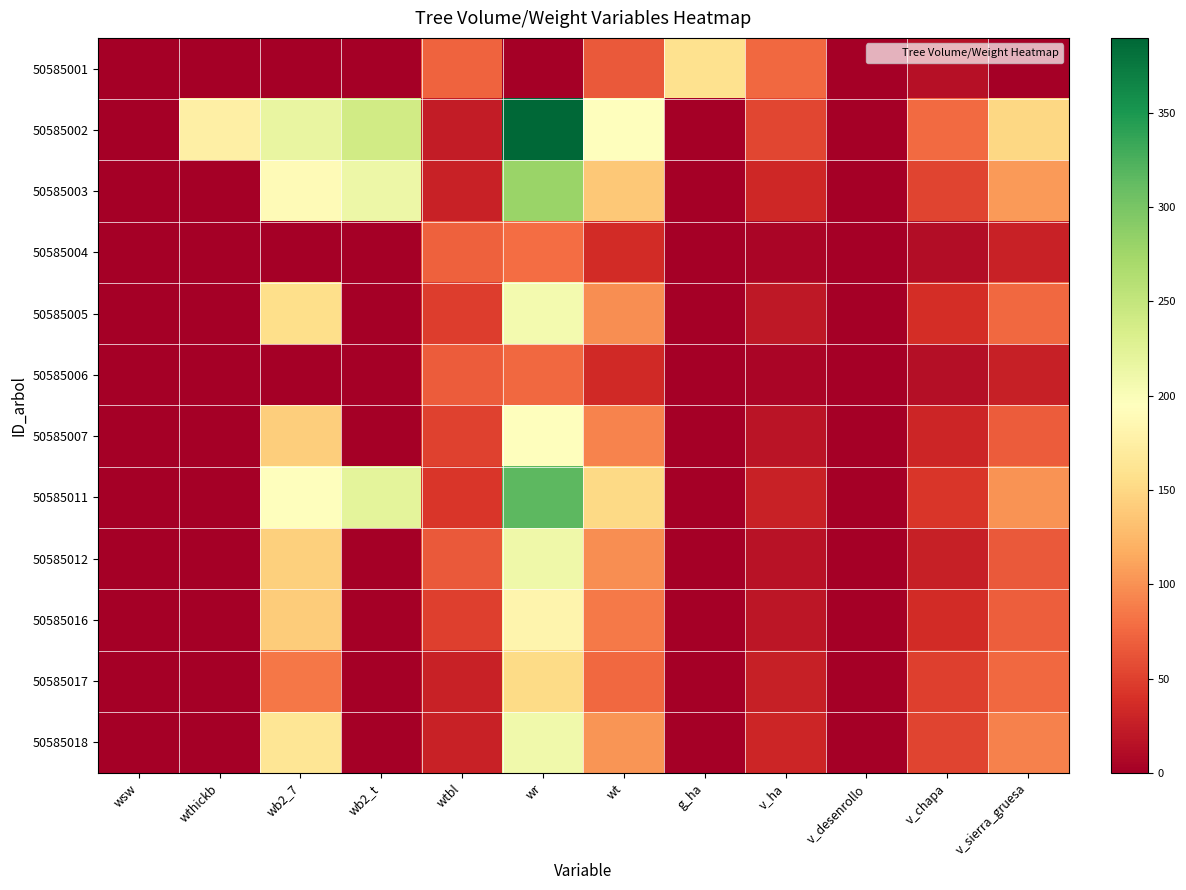

At how many categories does at least one series exceed 273?

1